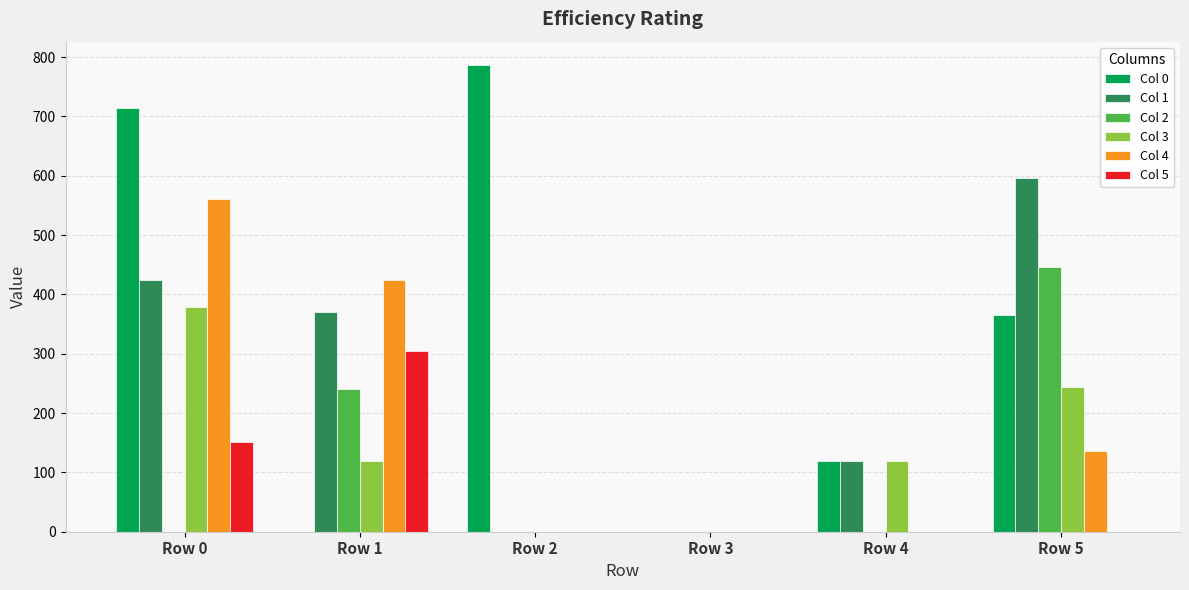

Which series changed the most between Row 2 and Row 5?

Col 1